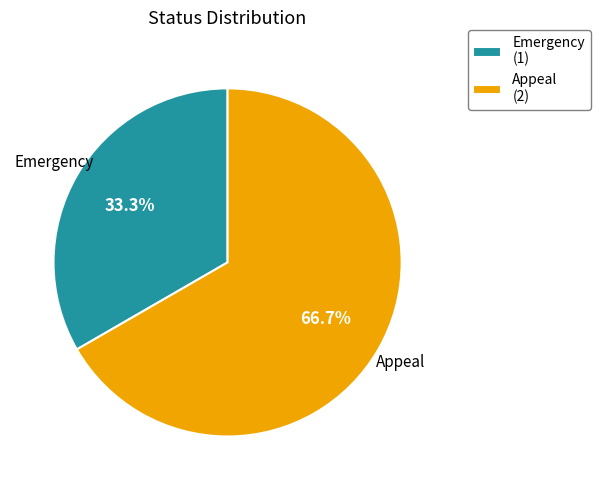

Which slice is the smallest?

Emergency